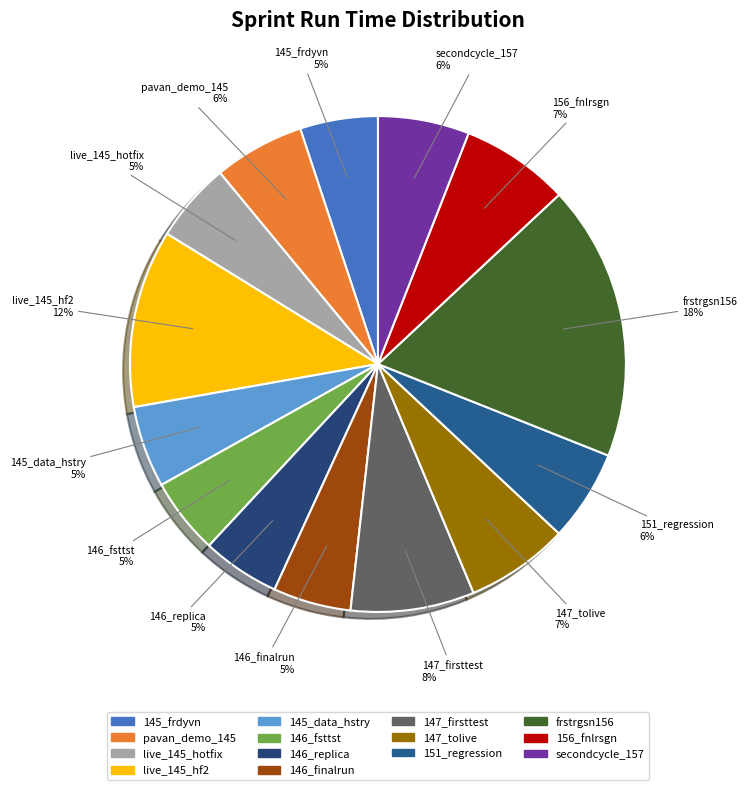

Count the number of slices in the pie.

14